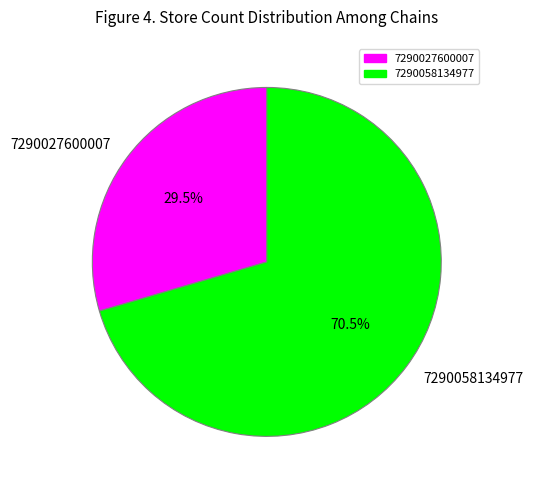

Which category accounts for the majority?

7290058134977